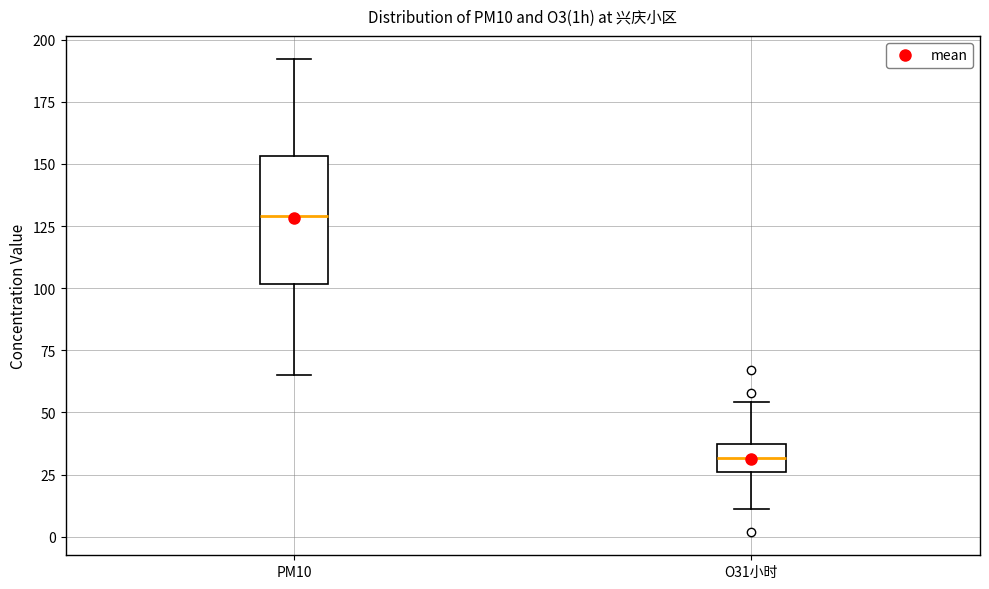

Which box is the tallest, from its lower edge to its upper edge?

PM10